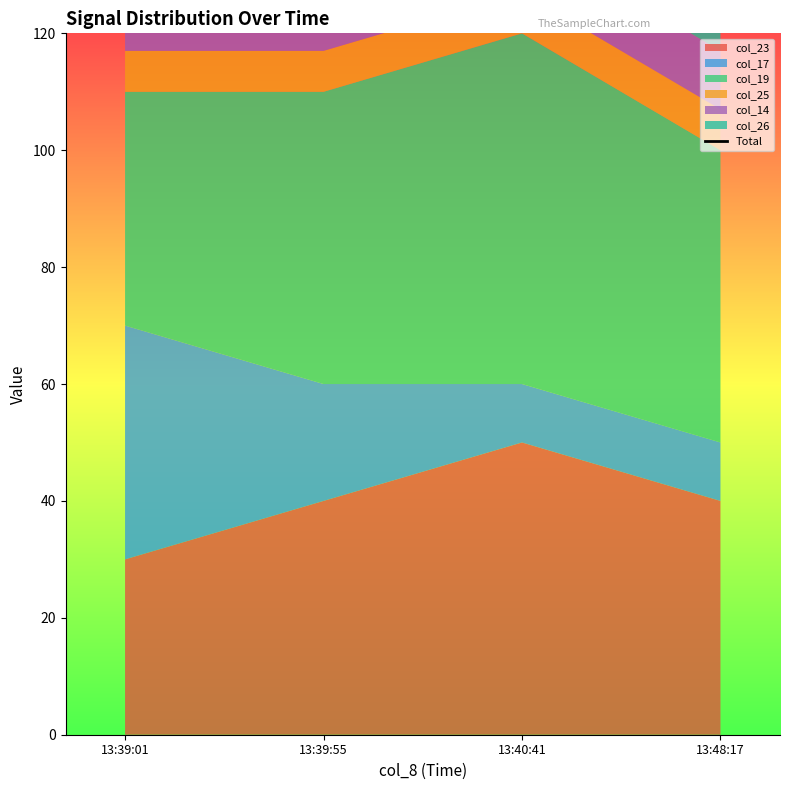

What is the sum of all values?

674